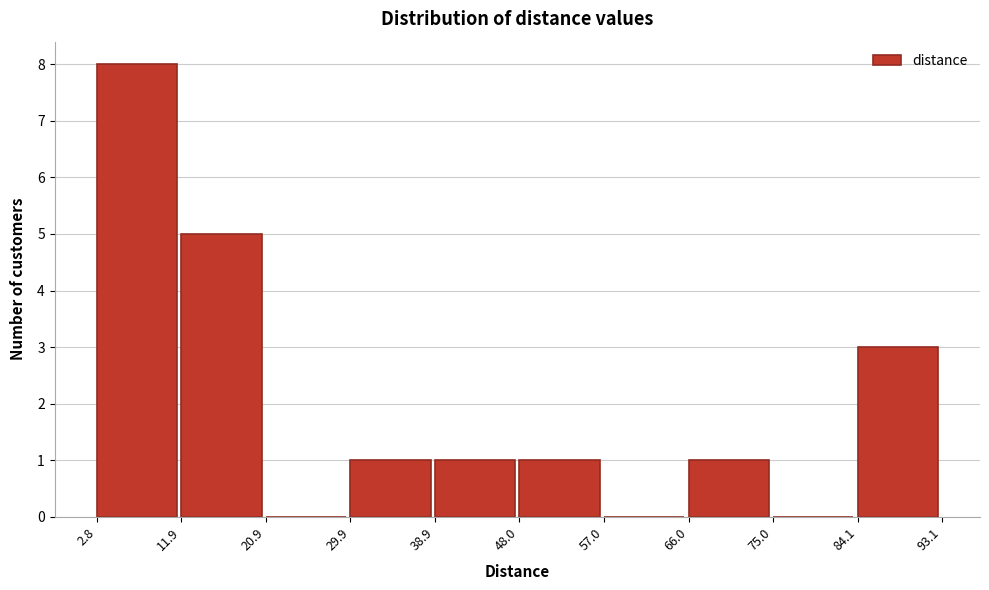

Which range on the x-axis has the tallest bar?

2.8 to 11.9